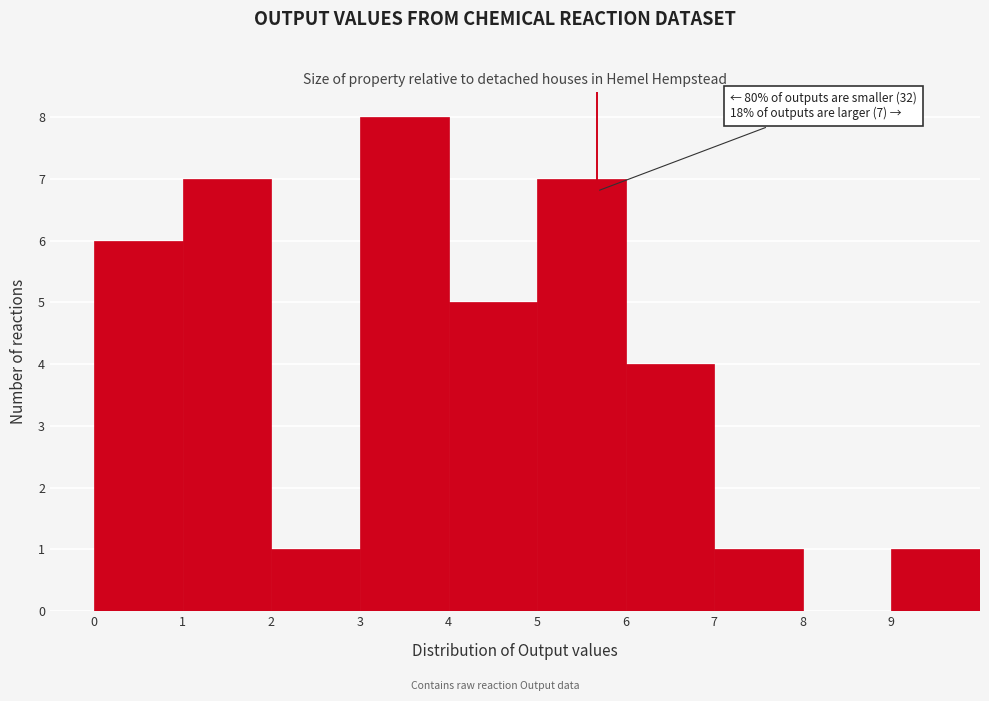

Over which range of the x-axis is the bar tallest?

3 to 4